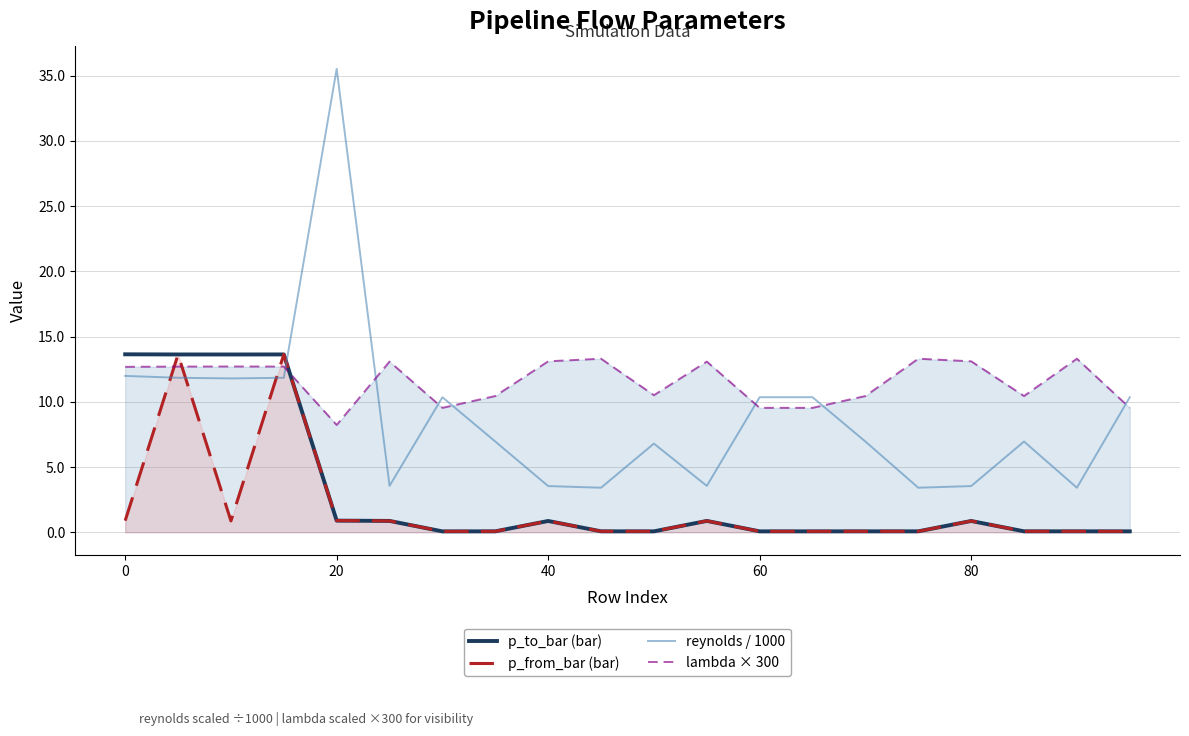

Which series has the largest total across all categories?

lambda × 300